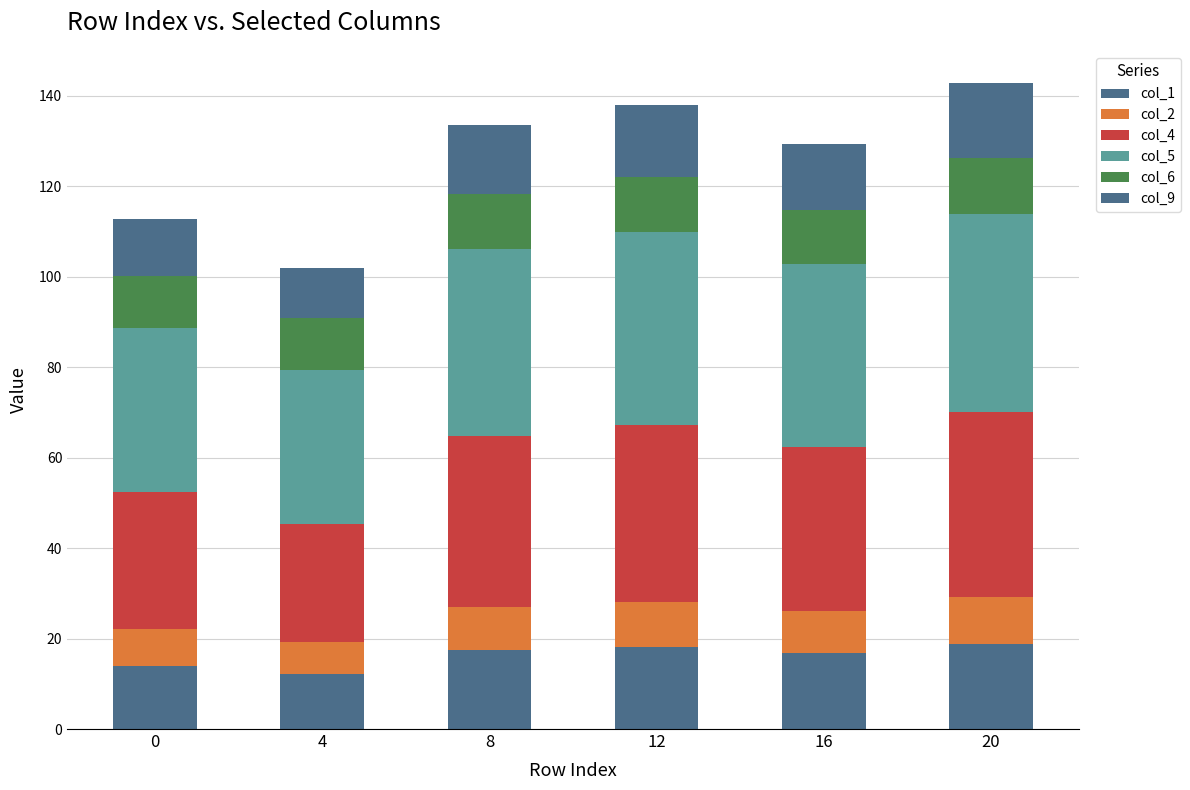

Between 0 and 8, which is larger?

8